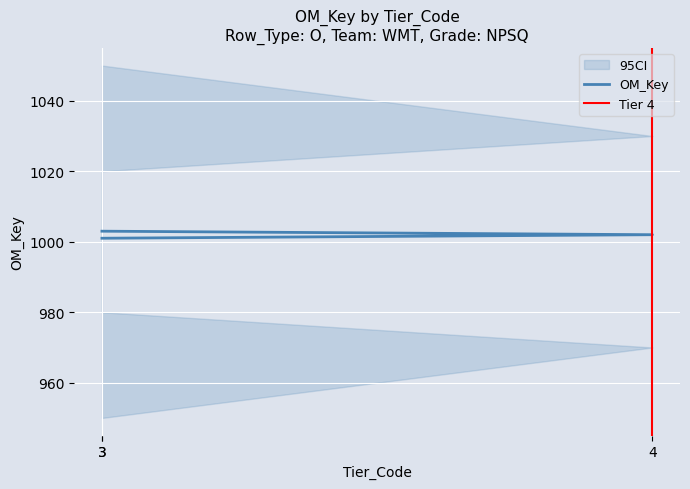

What is the value of the 2nd point from the left?

1002